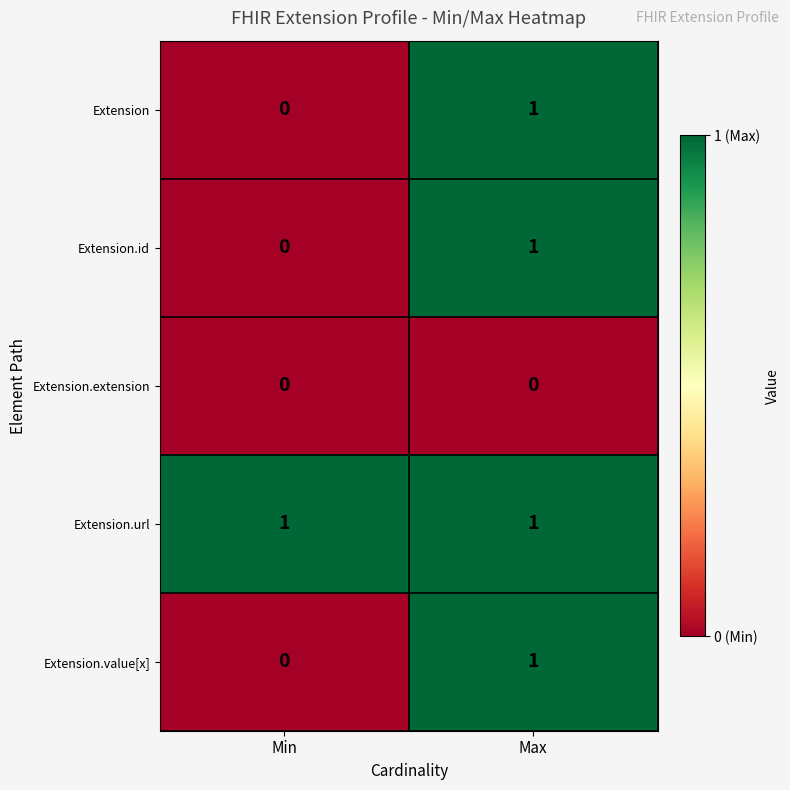

Reading left to right, extract all data points from this chart.

Extension: Min=0	Max=1
Extension.id: Min=0	Max=1
Extension.extension: Min=0	Max=0
Extension.url: Min=1	Max=1
Extension.value[x]: Min=0	Max=1